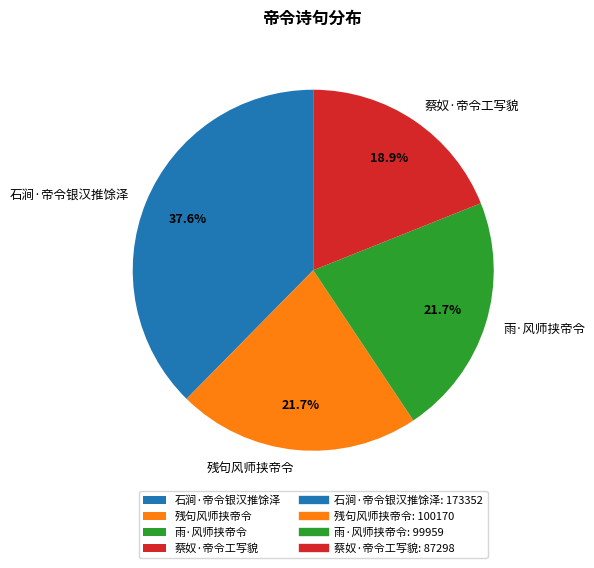

Approximately how many times larger is the value at 雨·风师挟帝令 compared to 石涧·帝令银汉推馀泽?

0.6